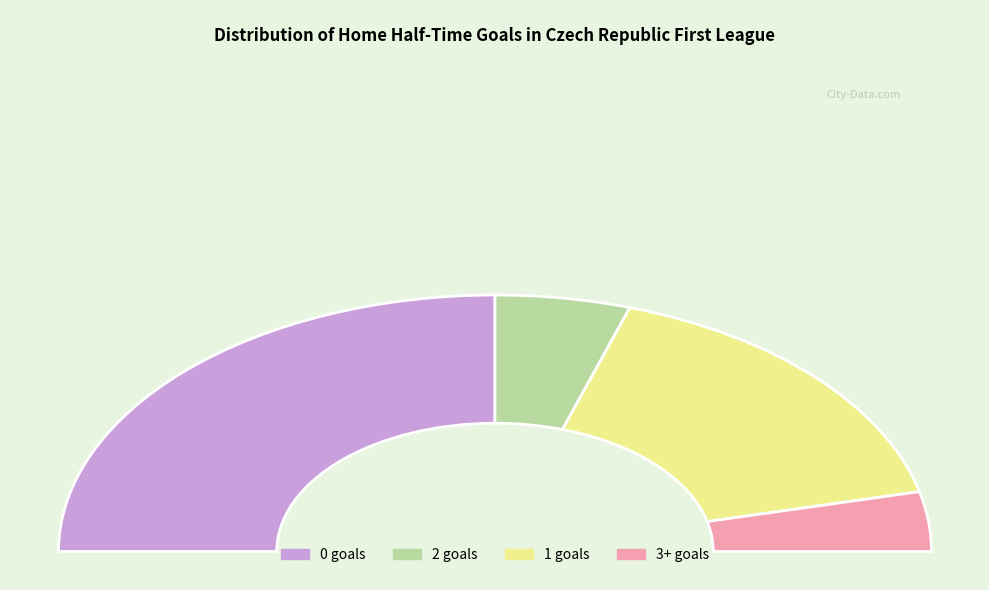

Which category has the smallest portion of the pie?

3